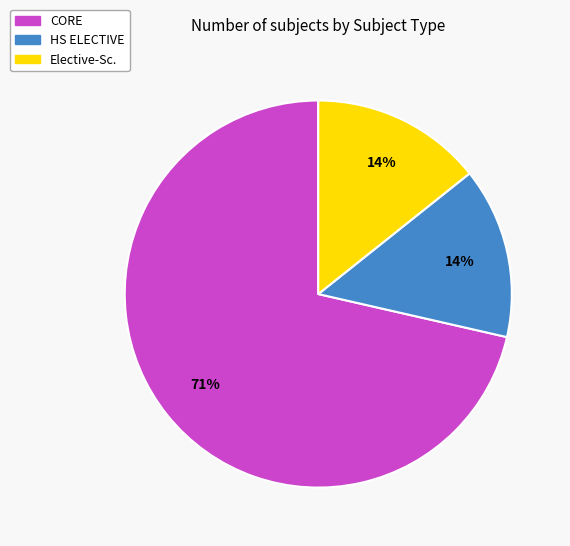

Which category accounts for the majority?

CORE